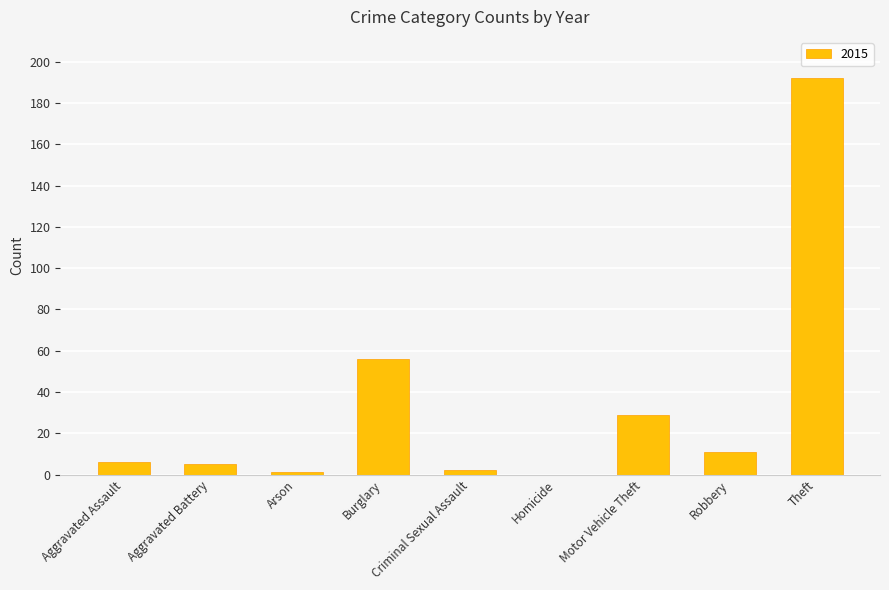

What is the sum of the values at Homicide and Burglary?

56